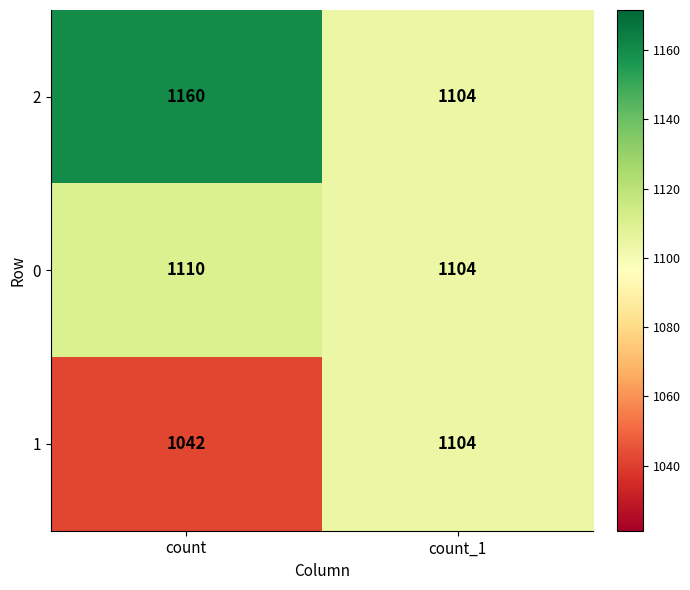

Which series has the largest total across all categories?

2